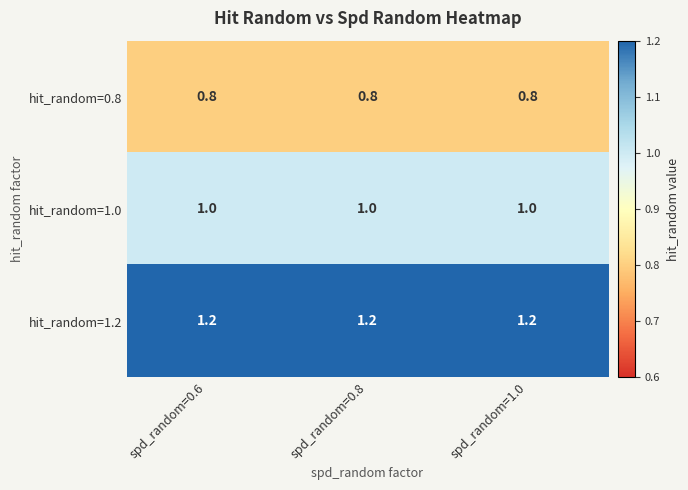

The hit_random=1.2 series shows 1.2 at spd_random=0.8. True or false?

True